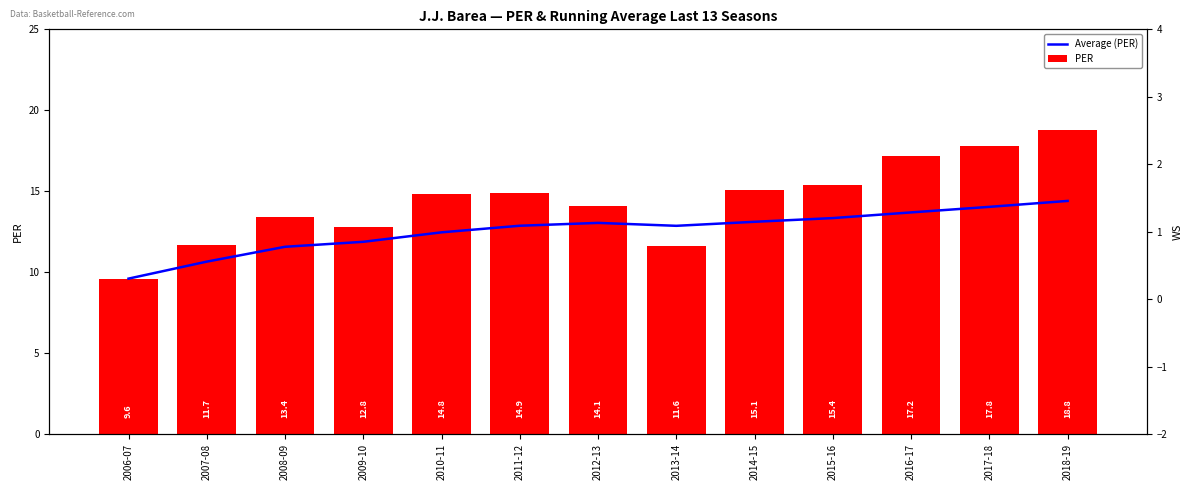

What are all the series names shown in the legend?

Average (PER), PER